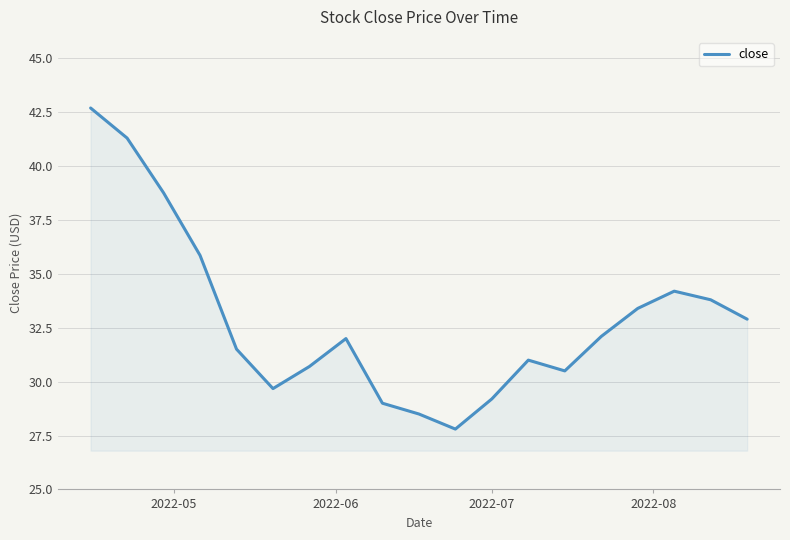

What is the difference between the maximum and minimum values?

14.9